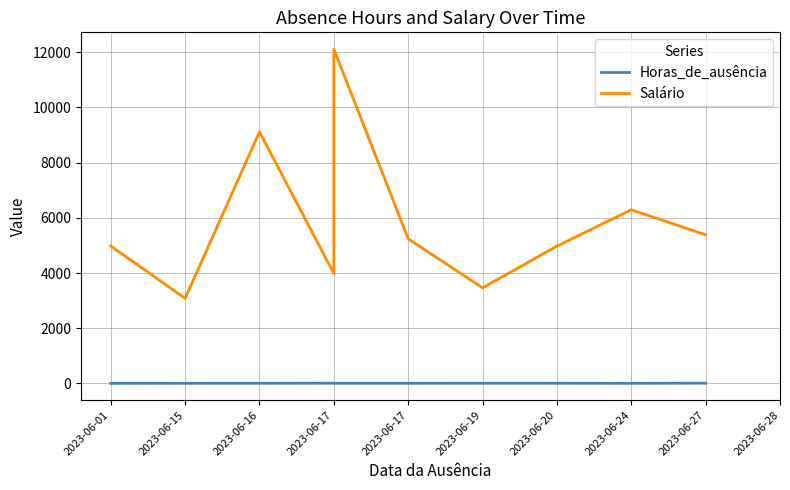

What is the sum of all Salário values?

58629.5